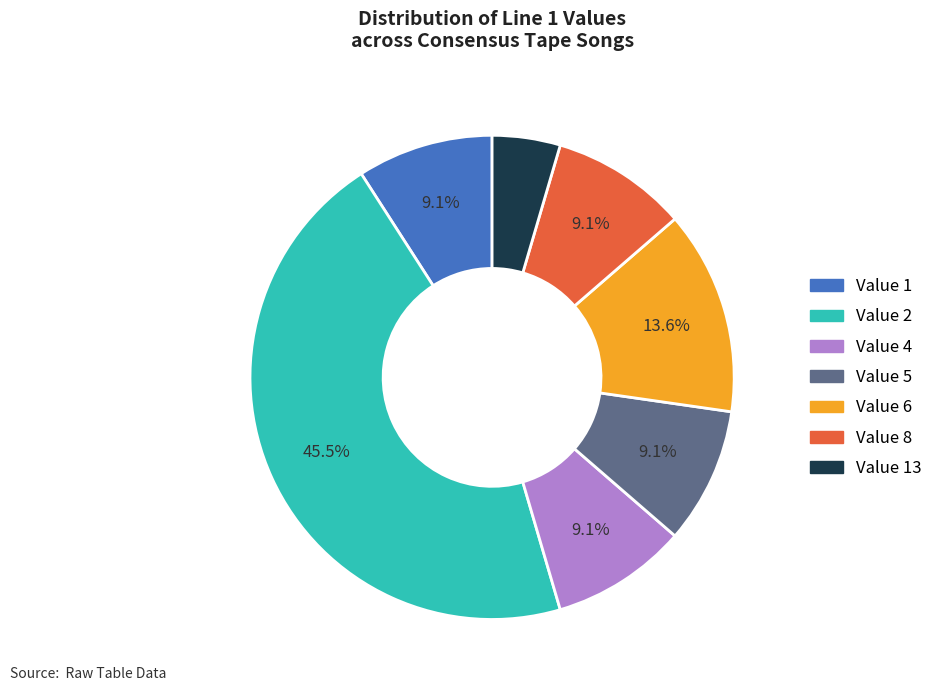

Is there a majority slice in this chart?

No